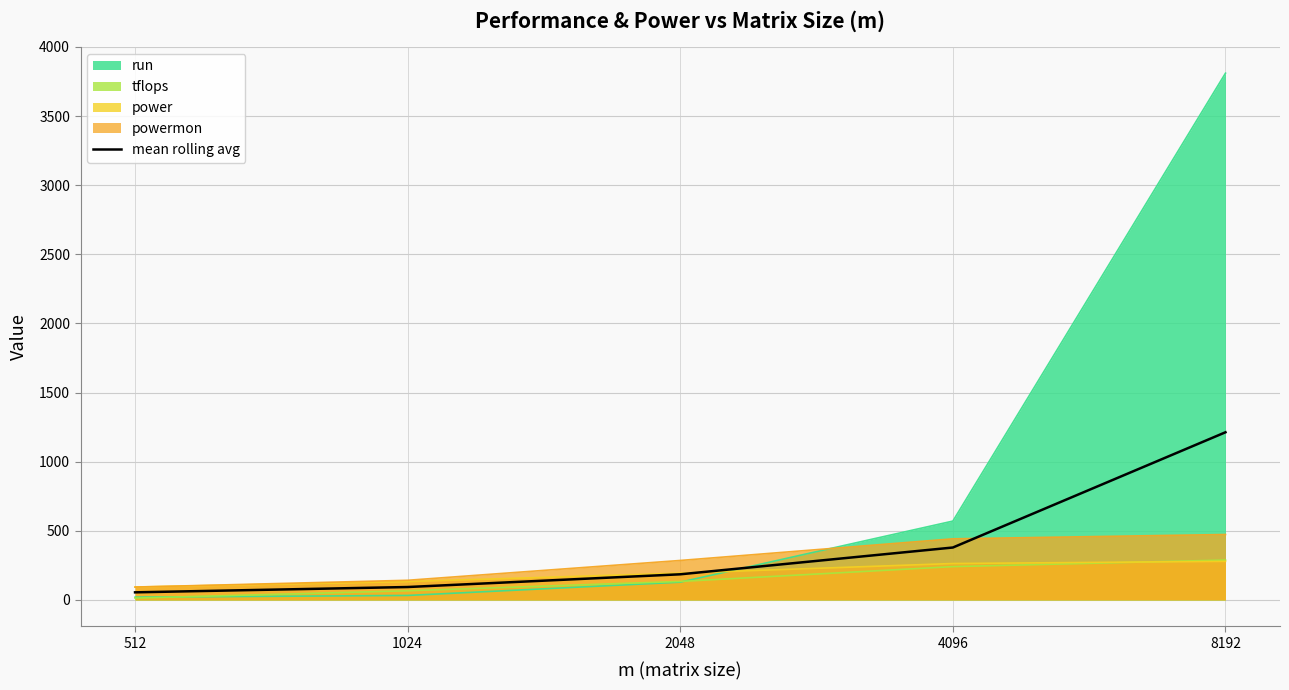

The chart shows a value of 226.6 at 4096. True or false?

False